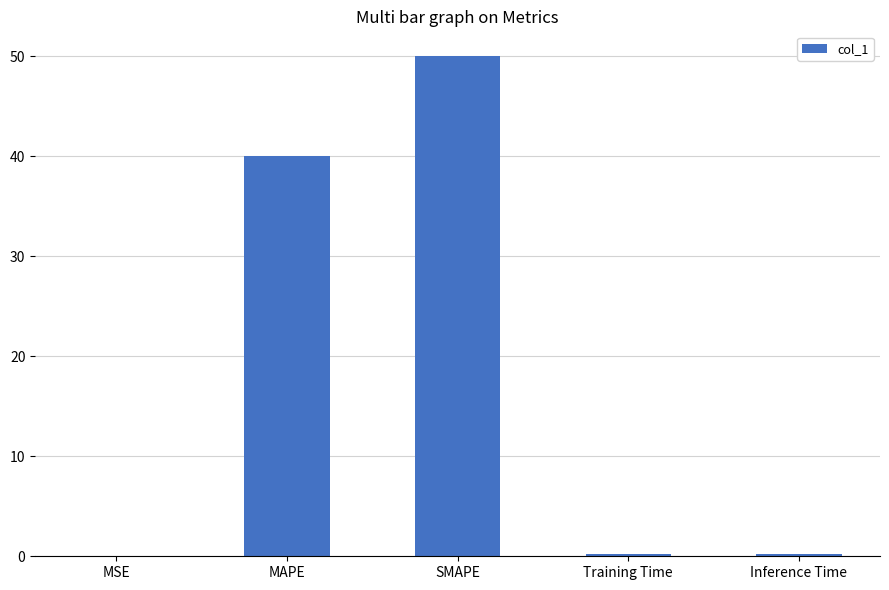

Which has a higher value, SMAPE or Inference Time?

SMAPE